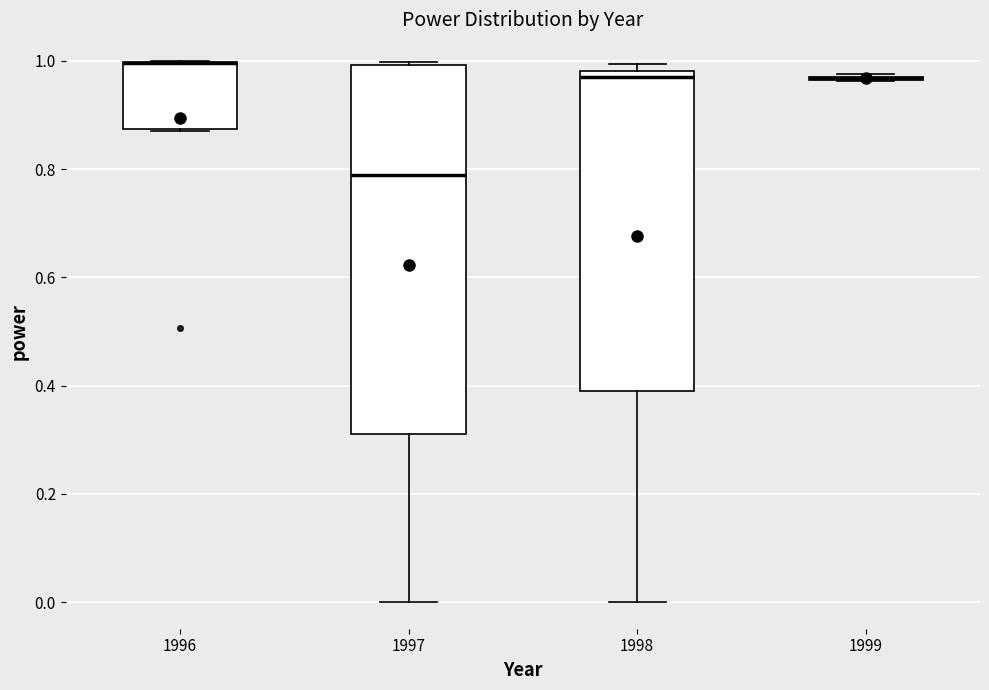

Reading left to right, read every box against the y-axis: the position of its median line, the range the box covers, and the ends of its whiskers. The values are not printed on the chart, so give them approximately, as read against the axis.

1996: median 1.00 (drawn on the box's upper edge), box 0.88 to 1.00, whiskers 0.88 to 1.00
1997: median 0.78, box 0.32 to 1.00, whiskers 0.00 to 1.00
1998: median 0.98 (just below the box's upper edge), box 0.40 to 0.98, whiskers 0.00 to 1.00
1999: box collapsed to a line at 0.96, whiskers 0.96 to 0.98